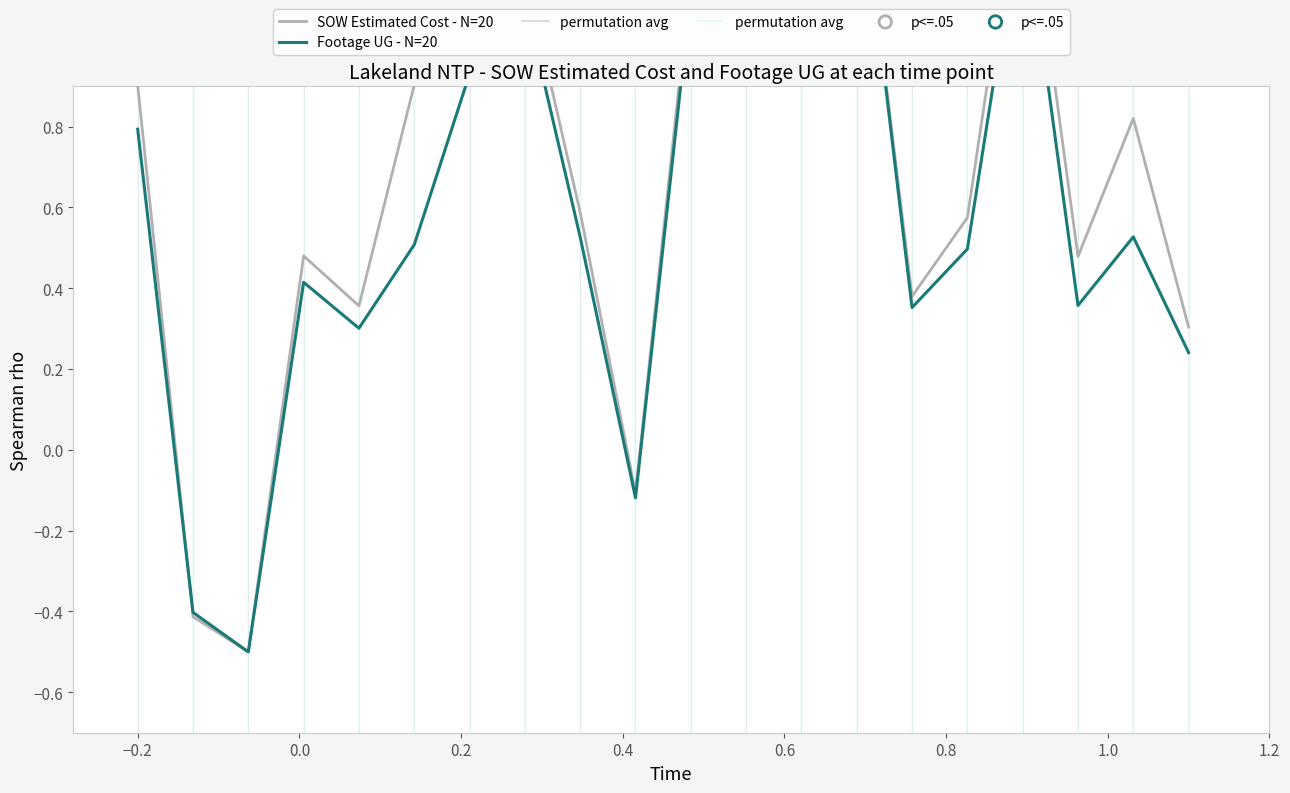

Which series reaches the maximum Y coordinate?

SOW Estimated Cost - N=20